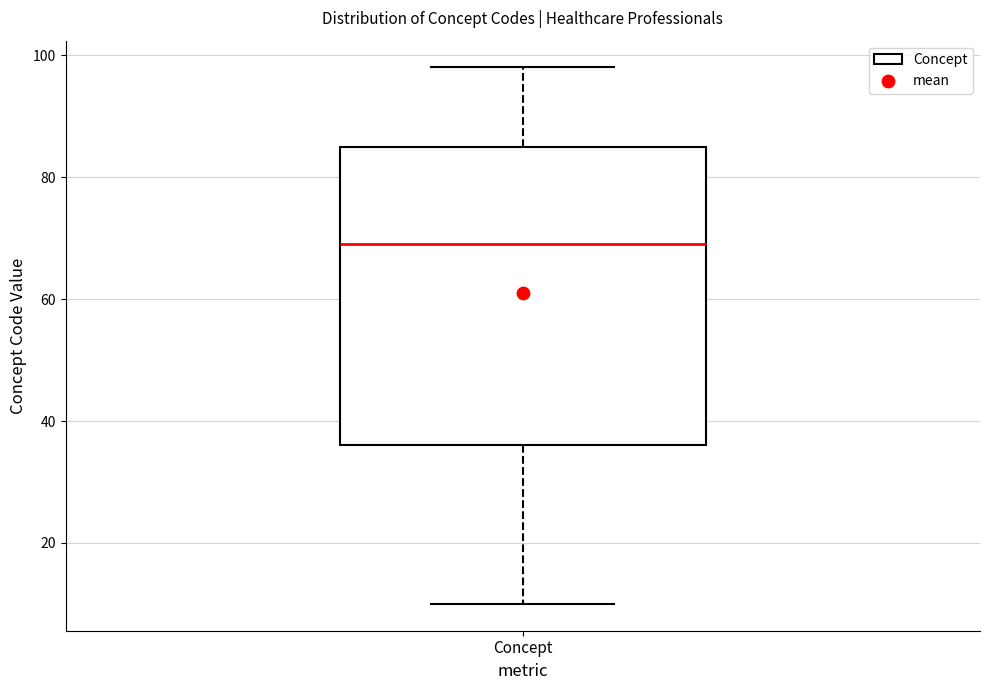

Read this box plot against the y-axis: the position of the median line, the range covered by the box, and the ends of both whiskers. The values are not printed on the chart, so give them approximately, as read against the axis.

median 70, box 36 to 86, whiskers 10 to 98